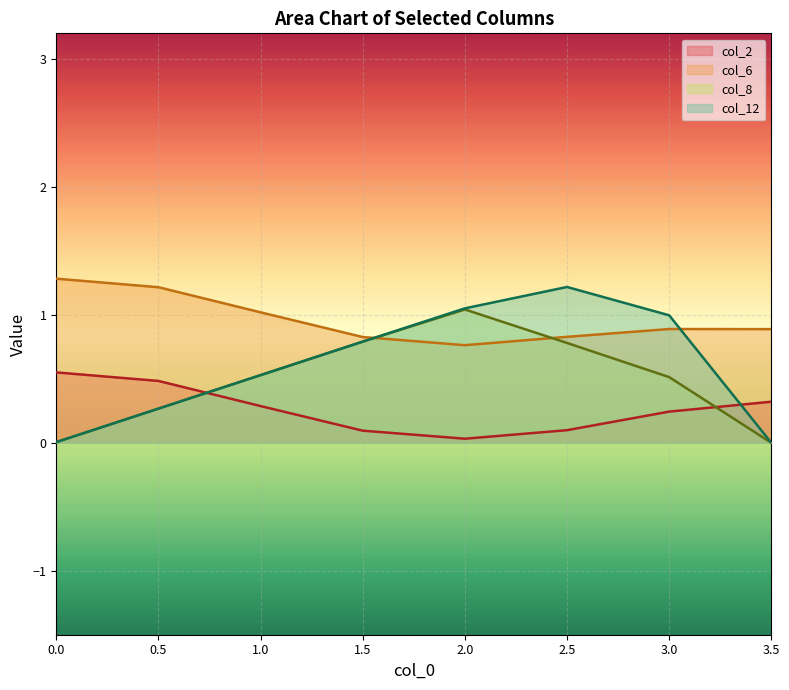

What is the value of the col_6 point at the 5th from the left?

0.8